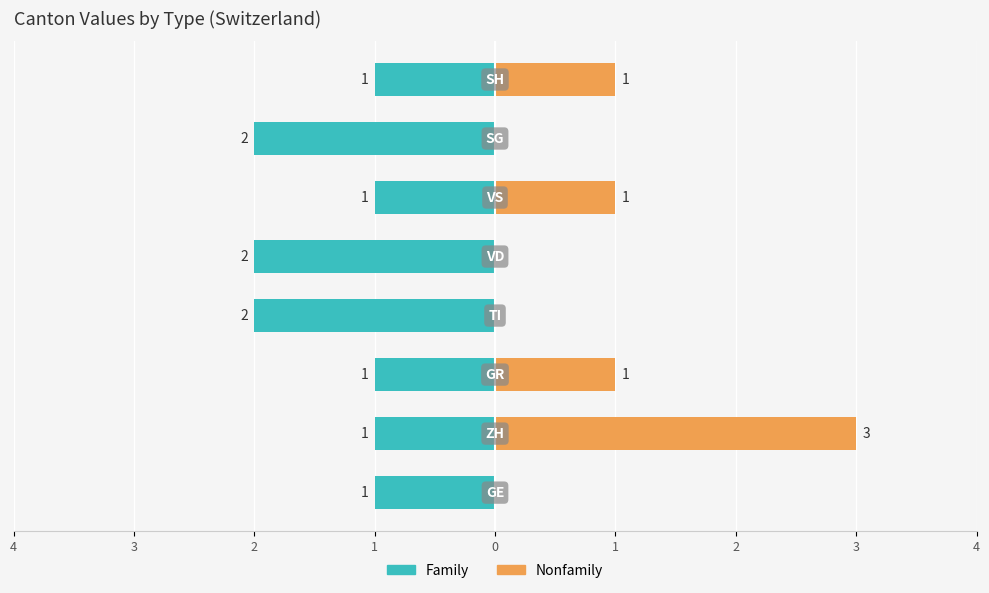

What are all the series names shown in the legend?

Family, Nonfamily